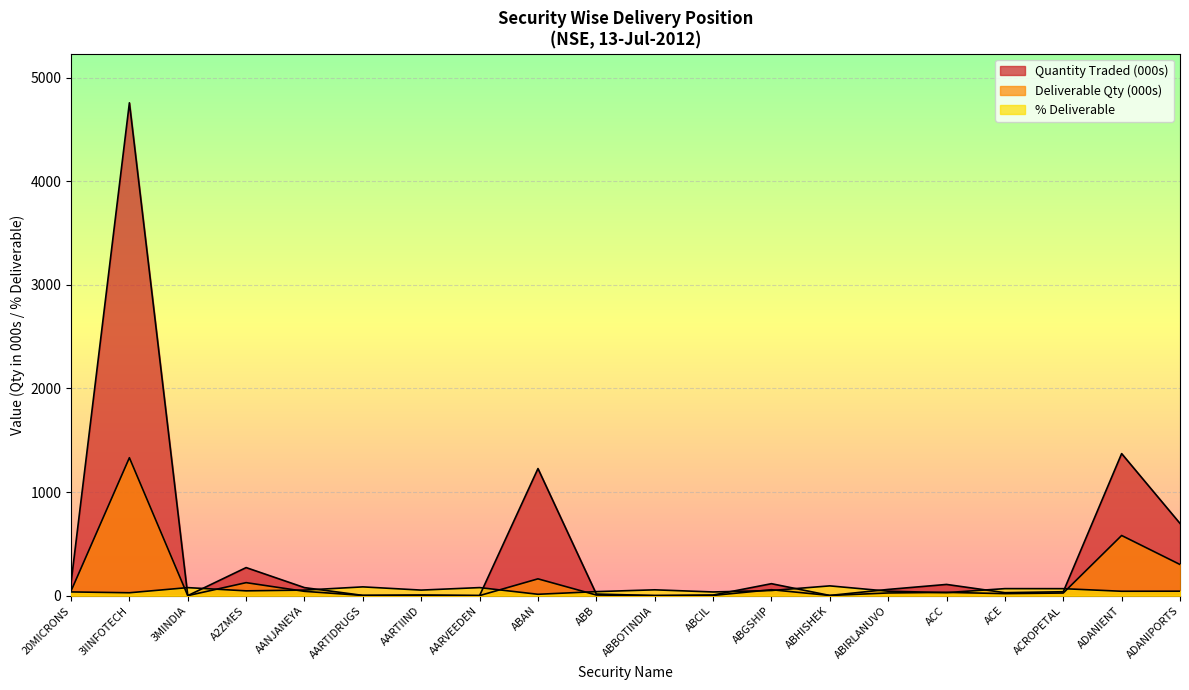

Where does the Quantity Traded series first go above 60?

20MICRONS